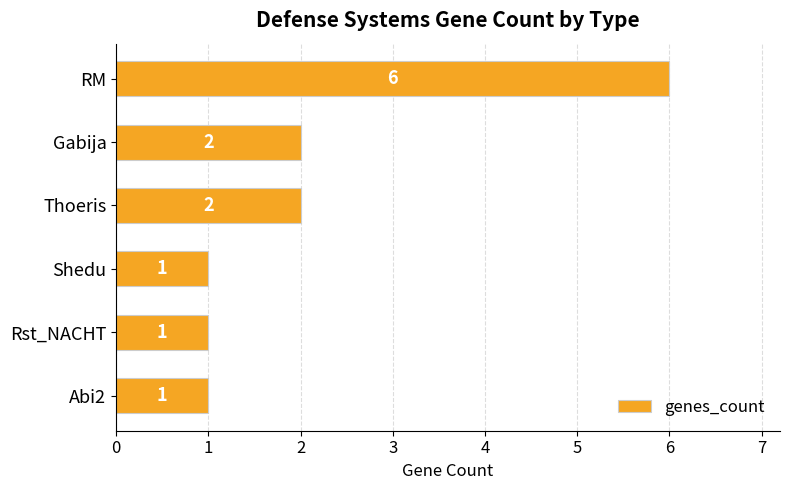

What is the difference between the maximum and minimum values?

5